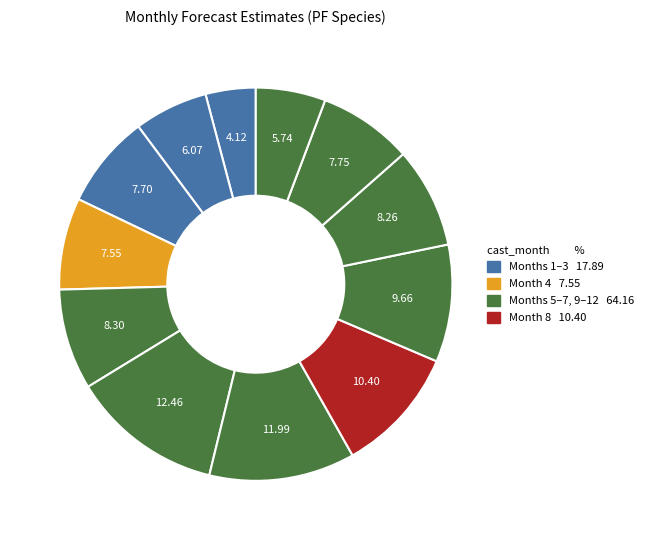

Which slice is the largest?

6